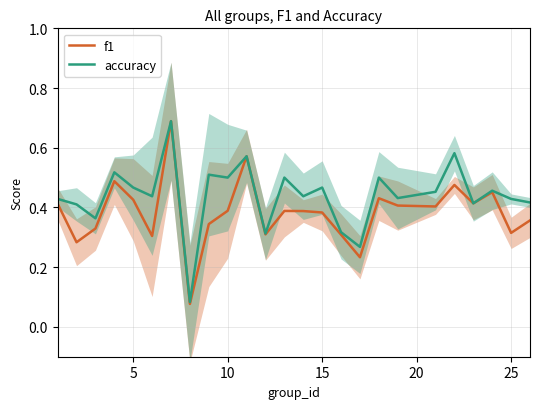

What is the maximum value shown in the chart?

0.7